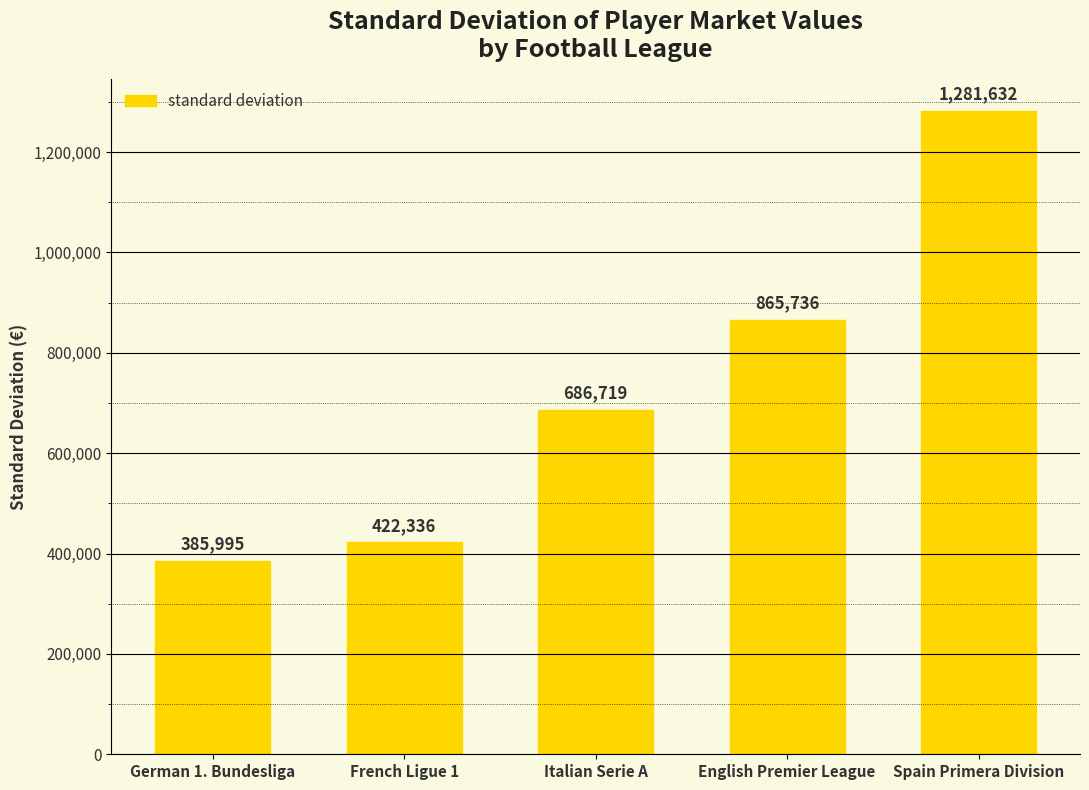

What is the approximate value at Spain Primera Division?

1281631.5